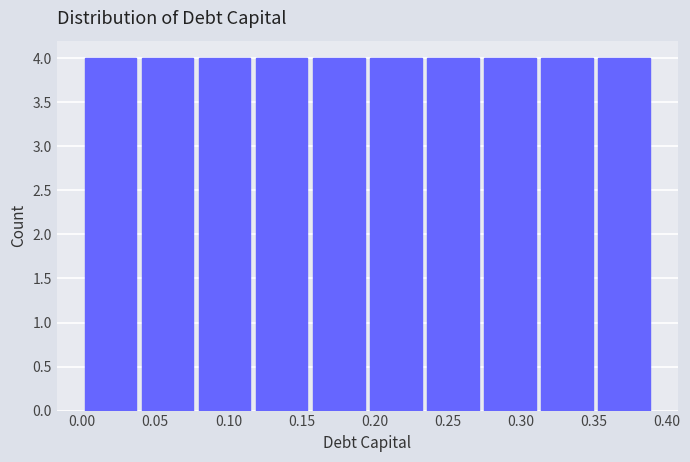

What is the height of the bar covering 0.273 to 0.312 on the x-axis? Neither the bar edges nor the heights are printed on the chart, so give them approximately, as read against the axes.

4